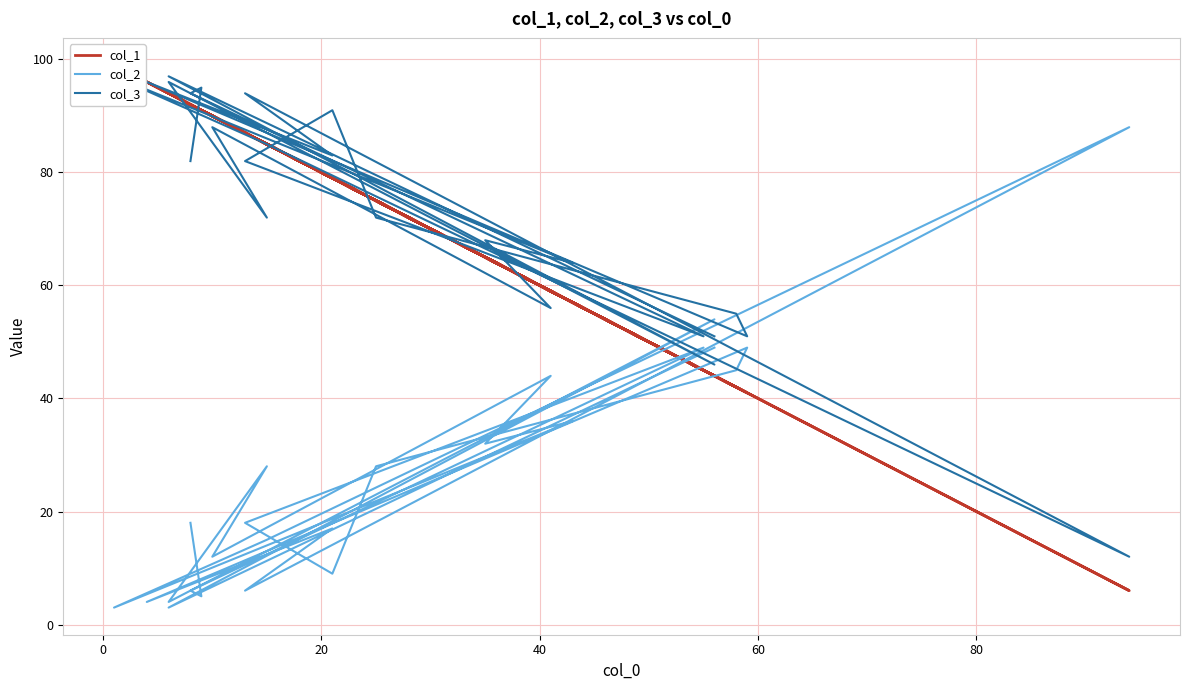

What is the average value of the col_3 series?

74